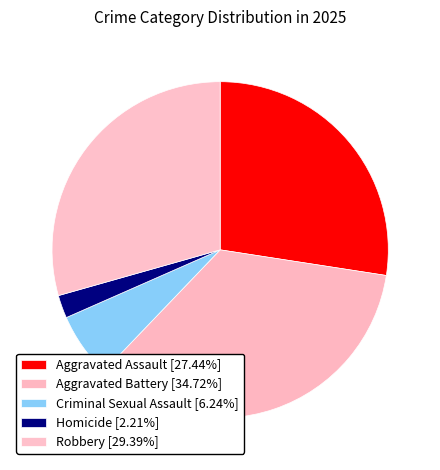

To the nearest percent, what portion does Robbery represent?

29%